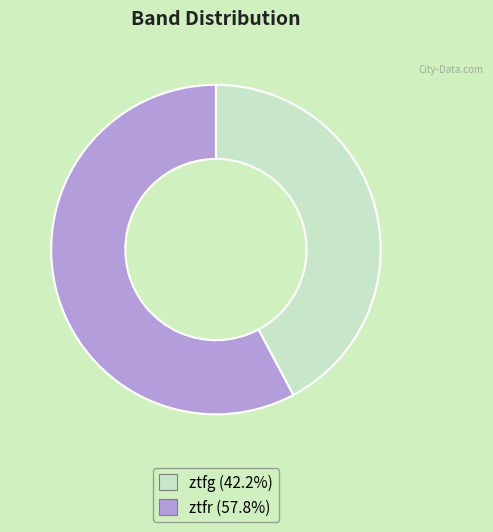

Does any single category account for the majority?

Yes